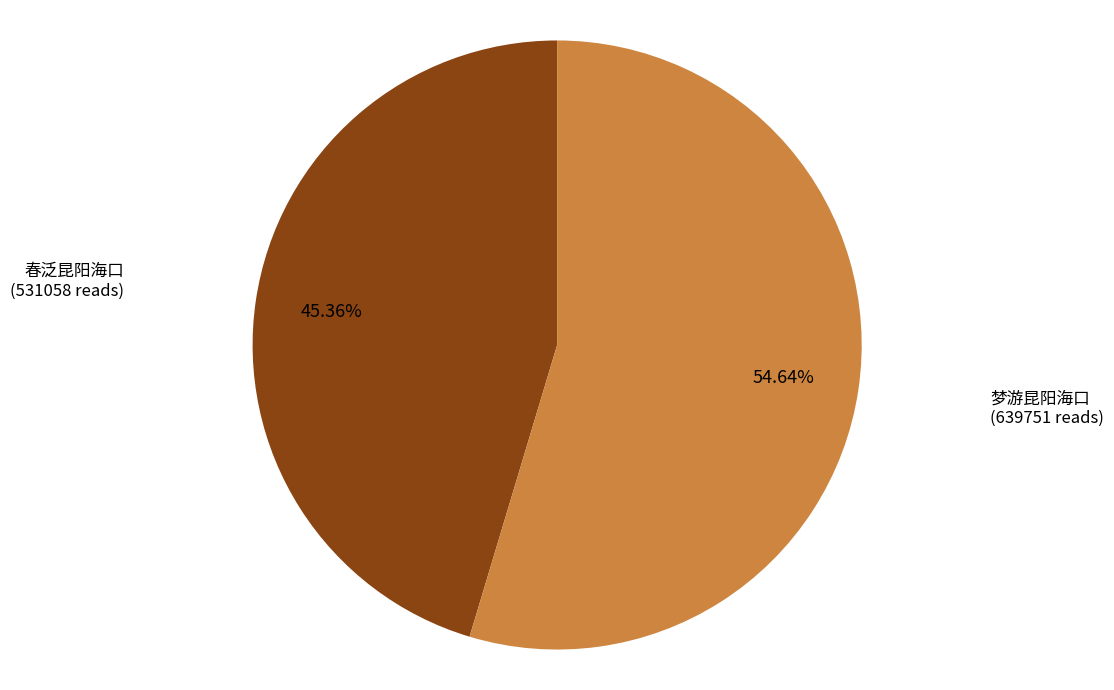

Is there a majority slice in this chart?

Yes